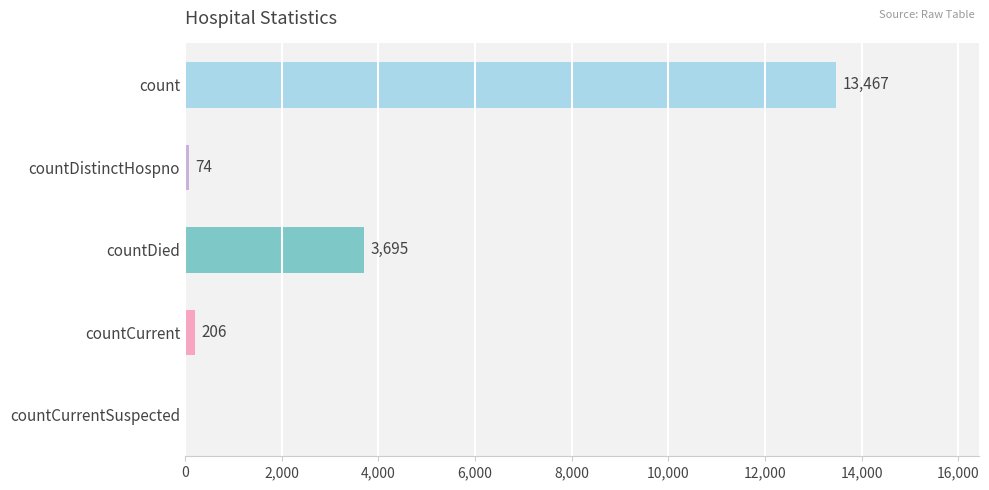

What is the sum of all values?

17442